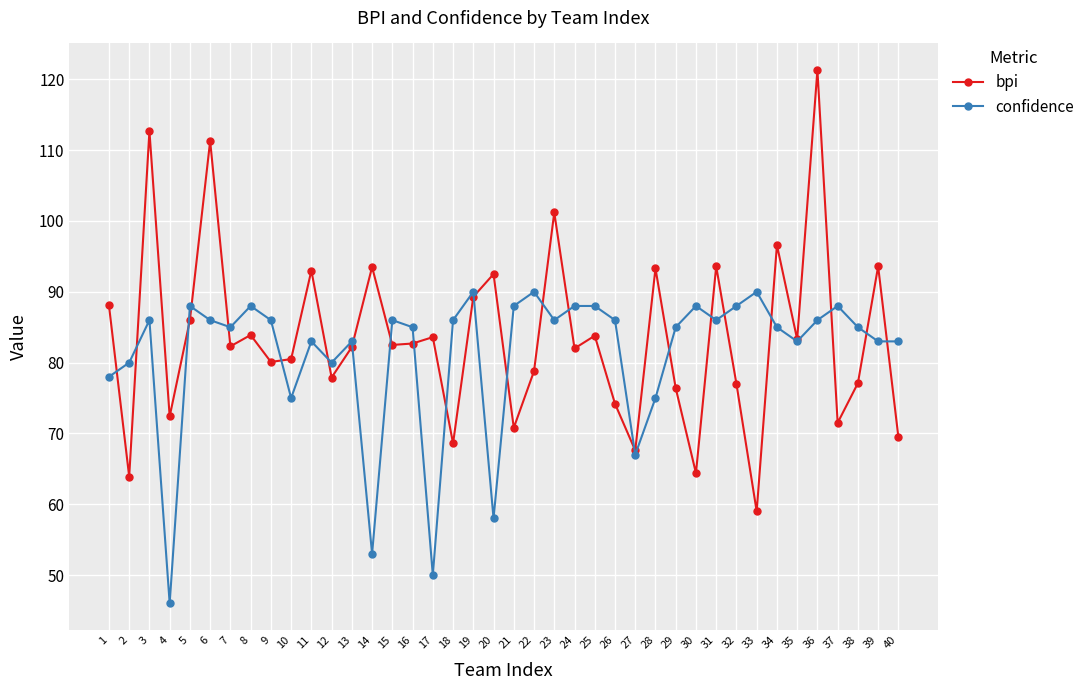

The bpi series shows 16.8 at 37. True or false?

False